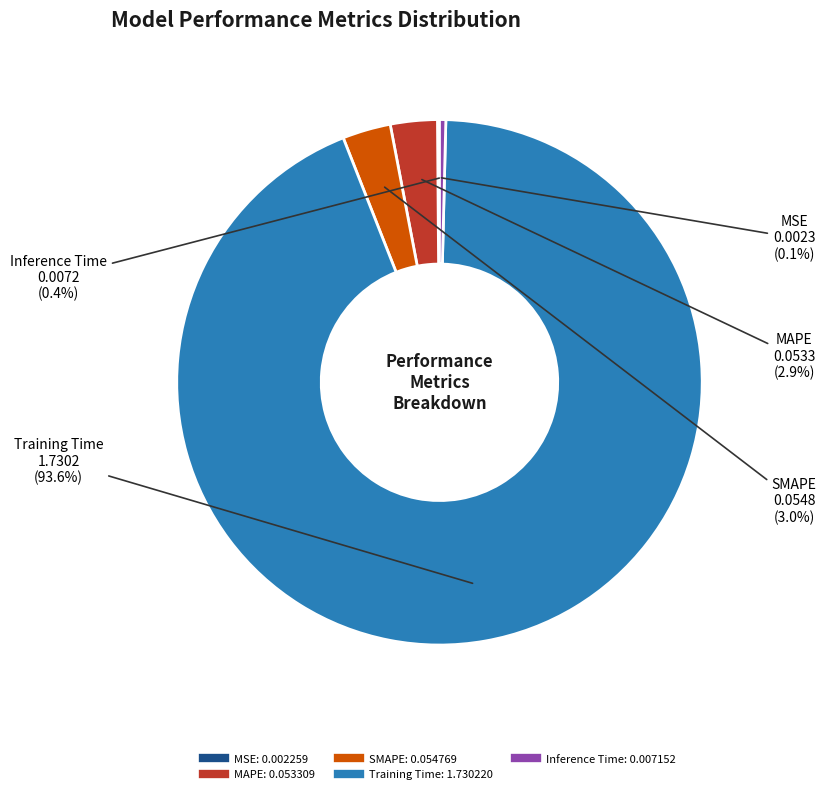

Which category has the biggest portion of the pie?

Training Time